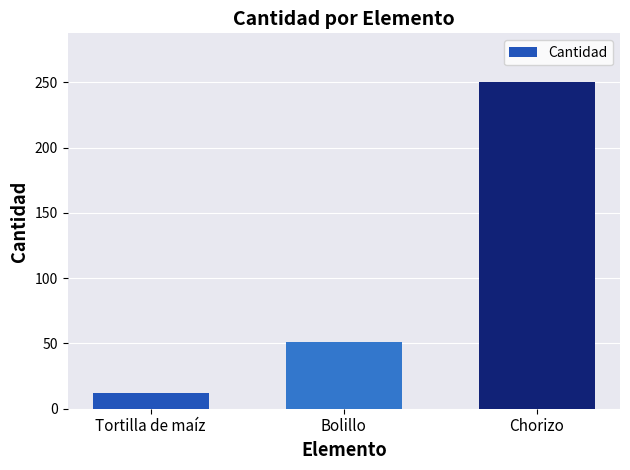

What is the value of the 1st bar from the left?

12